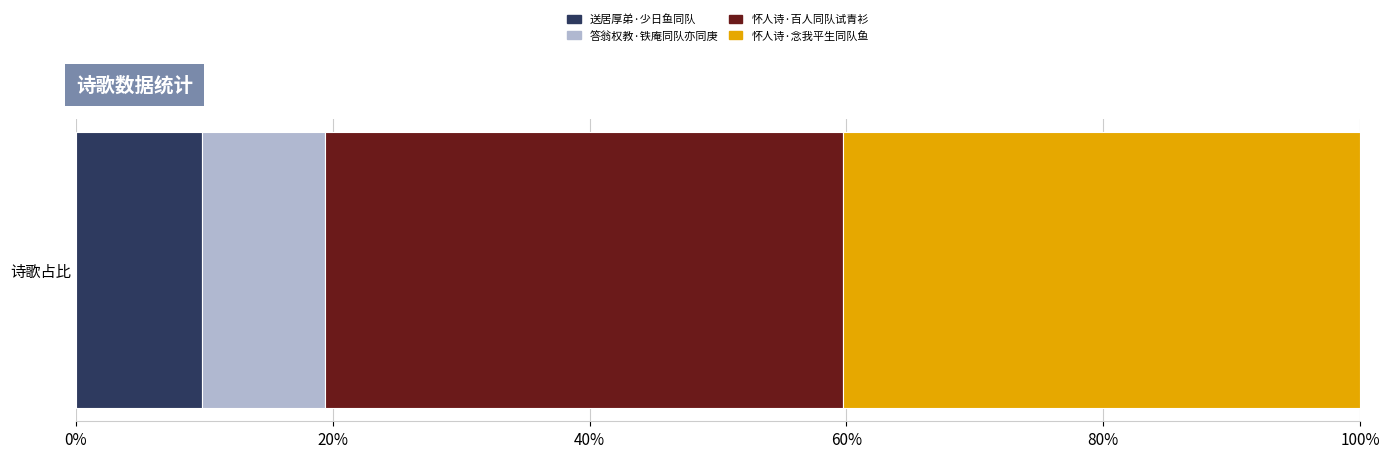

Count the number of categories in the chart.

1